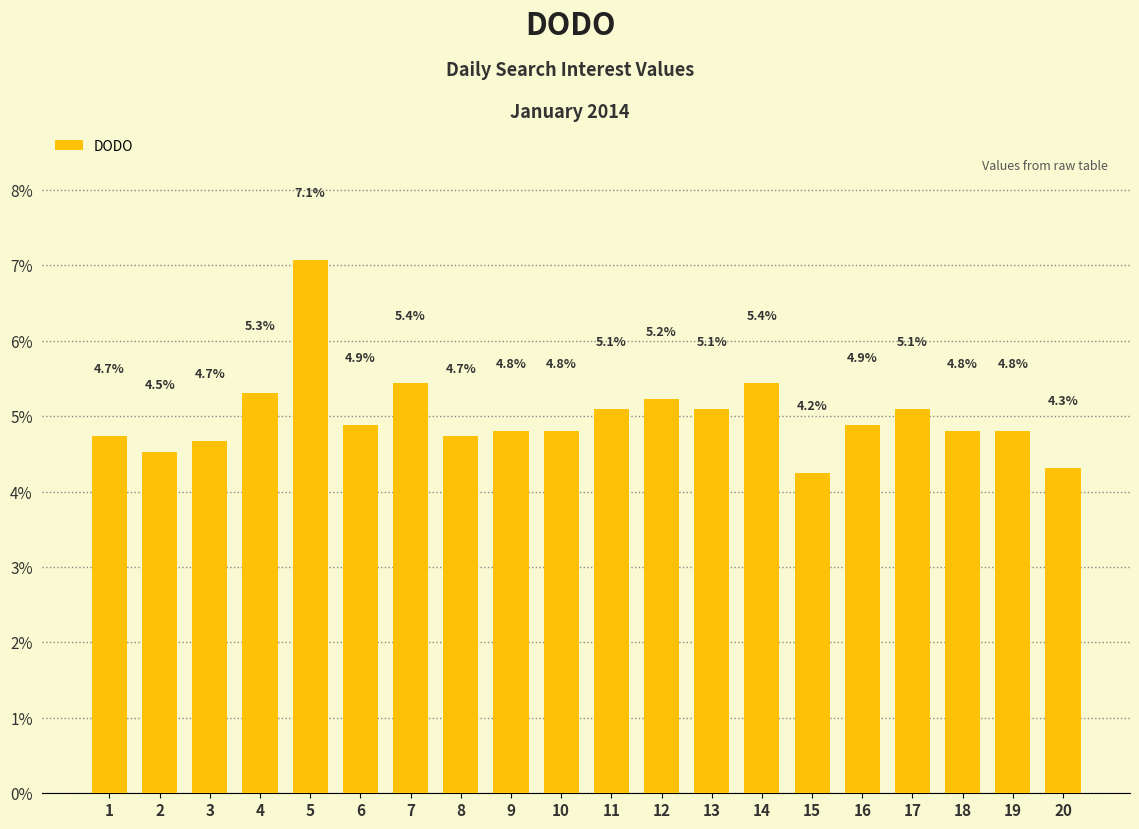

What is the approximate value at 9?

4.8